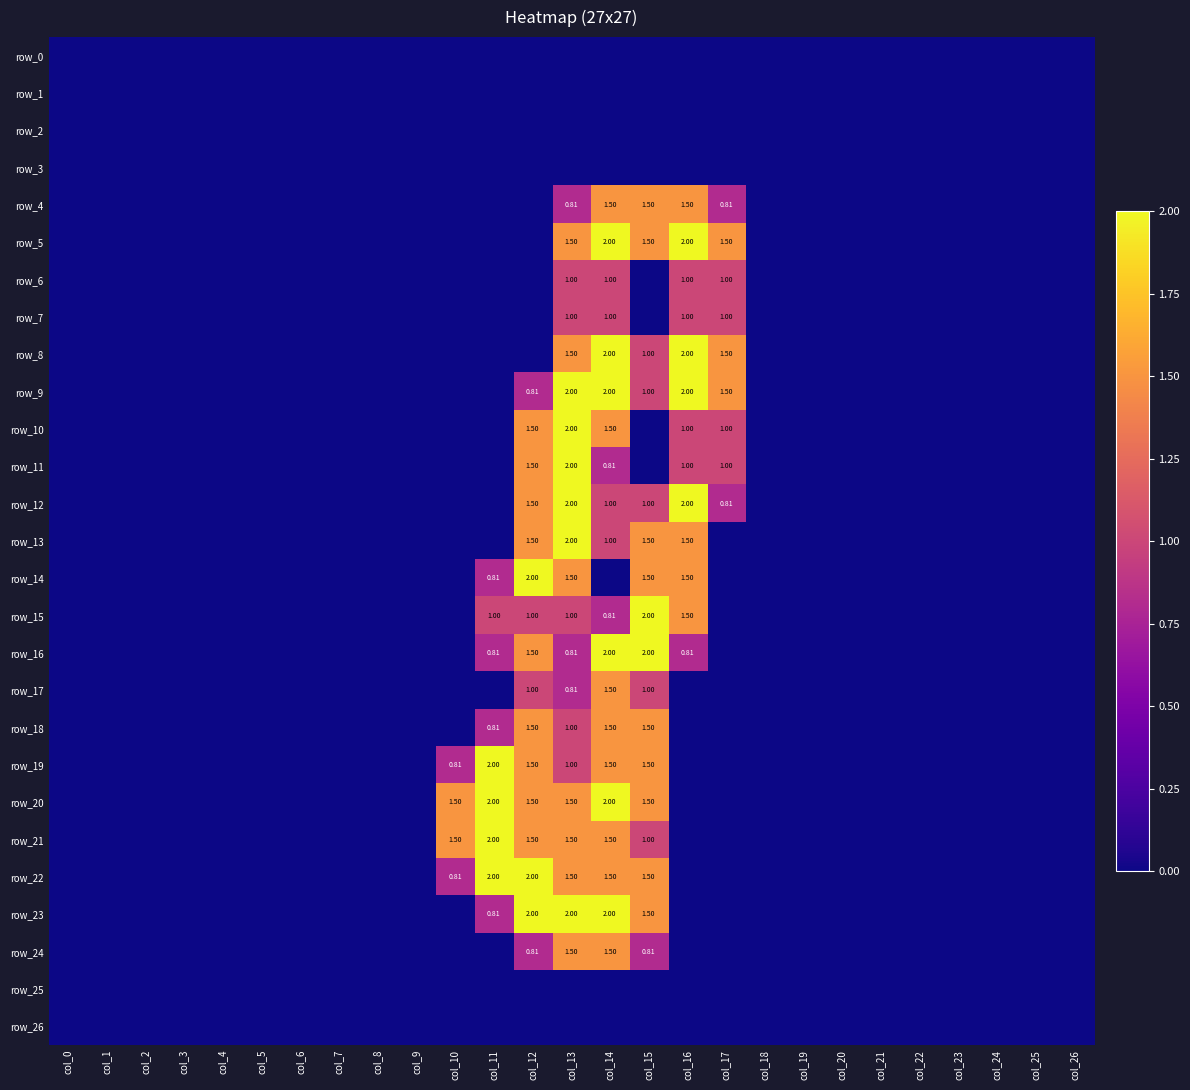

Reading left to right, list all the values displayed in this chart.

row_0: col_0=0.0	col_1=0.0	col_2=0.0	col_3=0.0	col_4=0.0	col_5=0.0	col_6=0.0	col_7=0.0	col_8=0.0	col_9=0.0	col_10=0.0	col_11=0.0	col_12=0.0	col_13=0.0	col_14=0.0	col_15=0.0	col_16=0.0	col_17=0.0	col_18=0.0	col_19=0.0	col_20=0.0	col_21=0.0	col_22=0.0	col_23=0.0	col_24=0.0	col_25=0.0	col_26=0.0
row_1: col_0=0.0	col_1=0.0	col_2=0.0	col_3=0.0	col_4=0.0	col_5=0.0	col_6=0.0	col_7=0.0	col_8=0.0	col_9=0.0	col_10=0.0	col_11=0.0	col_12=0.0	col_13=0.0	col_14=0.0	col_15=0.0	col_16=0.0	col_17=0.0	col_18=0.0	col_19=0.0	col_20=0.0	col_21=0.0	col_22=0.0	col_23=0.0	col_24=0.0	col_25=0.0	col_26=0.0
row_2: col_0=0.0	col_1=0.0	col_2=0.0	col_3=0.0	col_4=0.0	col_5=0.0	col_6=0.0	col_7=0.0	col_8=0.0	col_9=0.0	col_10=0.0	col_11=0.0	col_12=0.0	col_13=0.0	col_14=0.0	col_15=0.0	col_16=0.0	col_17=0.0	col_18=0.0	col_19=0.0	col_20=0.0	col_21=0.0	col_22=0.0	col_23=0.0	col_24=0.0	col_25=0.0	col_26=0.0
row_3: col_0=0.0	col_1=0.0	col_2=0.0	col_3=0.0	col_4=0.0	col_5=0.0	col_6=0.0	col_7=0.0	col_8=0.0	col_9=0.0	col_10=0.0	col_11=0.0	col_12=0.0	col_13=0.0	col_14=0.0	col_15=0.0	col_16=0.0	col_17=0.0	col_18=0.0	col_19=0.0	col_20=0.0	col_21=0.0	col_22=0.0	col_23=0.0	col_24=0.0	col_25=0.0	col_26=0.0
row_4: col_0=0.0	col_1=0.0	col_2=0.0	col_3=0.0	col_4=0.0	col_5=0.0	col_6=0.0	col_7=0.0	col_8=0.0	col_9=0.0	col_10=0.0	col_11=0.0	col_12=0.0	col_13=0.8	col_14=1.5	col_15=1.5	col_16=1.5	col_17=0.8	col_18=0.0	col_19=0.0	col_20=0.0	col_21=0.0	col_22=0.0	col_23=0.0	col_24=0.0	col_25=0.0	col_26=0.0
row_5: col_0=0.0	col_1=0.0	col_2=0.0	col_3=0.0	col_4=0.0	col_5=0.0	col_6=0.0	col_7=0.0	col_8=0.0	col_9=0.0	col_10=0.0	col_11=0.0	col_12=0.0	col_13=1.5	col_14=2.0	col_15=1.5	col_16=2.0	col_17=1.5	col_18=0.0	col_19=0.0	col_20=0.0	col_21=0.0	col_22=0.0	col_23=0.0	col_24=0.0	col_25=0.0	col_26=0.0
row_6: col_0=0.0	col_1=0.0	col_2=0.0	col_3=0.0	col_4=0.0	col_5=0.0	col_6=0.0	col_7=0.0	col_8=0.0	col_9=0.0	col_10=0.0	col_11=0.0	col_12=0.0	col_13=1.0	col_14=1.0	col_15=0.0	col_16=1.0	col_17=1.0	col_18=0.0	col_19=0.0	col_20=0.0	col_21=0.0	col_22=0.0	col_23=0.0	col_24=0.0	col_25=0.0	col_26=0.0
row_7: col_0=0.0	col_1=0.0	col_2=0.0	col_3=0.0	col_4=0.0	col_5=0.0	col_6=0.0	col_7=0.0	col_8=0.0	col_9=0.0	col_10=0.0	col_11=0.0	col_12=0.0	col_13=1.0	col_14=1.0	col_15=0.0	col_16=1.0	col_17=1.0	col_18=0.0	col_19=0.0	col_20=0.0	col_21=0.0	col_22=0.0	col_23=0.0	col_24=0.0	col_25=0.0	col_26=0.0
row_8: col_0=0.0	col_1=0.0	col_2=0.0	col_3=0.0	col_4=0.0	col_5=0.0	col_6=0.0	col_7=0.0	col_8=0.0	col_9=0.0	col_10=0.0	col_11=0.0	col_12=0.0	col_13=1.5	col_14=2.0	col_15=1.0	col_16=2.0	col_17=1.5	col_18=0.0	col_19=0.0	col_20=0.0	col_21=0.0	col_22=0.0	col_23=0.0	col_24=0.0	col_25=0.0	col_26=0.0
row_9: col_0=0.0	col_1=0.0	col_2=0.0	col_3=0.0	col_4=0.0	col_5=0.0	col_6=0.0	col_7=0.0	col_8=0.0	col_9=0.0	col_10=0.0	col_11=0.0	col_12=0.8	col_13=2.0	col_14=2.0	col_15=1.0	col_16=2.0	col_17=1.5	col_18=0.0	col_19=0.0	col_20=0.0	col_21=0.0	col_22=0.0	col_23=0.0	col_24=0.0	col_25=0.0	col_26=0.0
row_10: col_0=0.0	col_1=0.0	col_2=0.0	col_3=0.0	col_4=0.0	col_5=0.0	col_6=0.0	col_7=0.0	col_8=0.0	col_9=0.0	col_10=0.0	col_11=0.0	col_12=1.5	col_13=2.0	col_14=1.5	col_15=0.0	col_16=1.0	col_17=1.0	col_18=0.0	col_19=0.0	col_20=0.0	col_21=0.0	col_22=0.0	col_23=0.0	col_24=0.0	col_25=0.0	col_26=0.0
row_11: col_0=0.0	col_1=0.0	col_2=0.0	col_3=0.0	col_4=0.0	col_5=0.0	col_6=0.0	col_7=0.0	col_8=0.0	col_9=0.0	col_10=0.0	col_11=0.0	col_12=1.5	col_13=2.0	col_14=0.8	col_15=0.0	col_16=1.0	col_17=1.0	col_18=0.0	col_19=0.0	col_20=0.0	col_21=0.0	col_22=0.0	col_23=0.0	col_24=0.0	col_25=0.0	col_26=0.0
row_12: col_0=0.0	col_1=0.0	col_2=0.0	col_3=0.0	col_4=0.0	col_5=0.0	col_6=0.0	col_7=0.0	col_8=0.0	col_9=0.0	col_10=0.0	col_11=0.0	col_12=1.5	col_13=2.0	col_14=1.0	col_15=1.0	col_16=2.0	col_17=0.8	col_18=0.0	col_19=0.0	col_20=0.0	col_21=0.0	col_22=0.0	col_23=0.0	col_24=0.0	col_25=0.0	col_26=0.0
row_13: col_0=0.0	col_1=0.0	col_2=0.0	col_3=0.0	col_4=0.0	col_5=0.0	col_6=0.0	col_7=0.0	col_8=0.0	col_9=0.0	col_10=0.0	col_11=0.0	col_12=1.5	col_13=2.0	col_14=1.0	col_15=1.5	col_16=1.5	col_17=0.0	col_18=0.0	col_19=0.0	col_20=0.0	col_21=0.0	col_22=0.0	col_23=0.0	col_24=0.0	col_25=0.0	col_26=0.0
row_14: col_0=0.0	col_1=0.0	col_2=0.0	col_3=0.0	col_4=0.0	col_5=0.0	col_6=0.0	col_7=0.0	col_8=0.0	col_9=0.0	col_10=0.0	col_11=0.8	col_12=2.0	col_13=1.5	col_14=0.0	col_15=1.5	col_16=1.5	col_17=0.0	col_18=0.0	col_19=0.0	col_20=0.0	col_21=0.0	col_22=0.0	col_23=0.0	col_24=0.0	col_25=0.0	col_26=0.0
row_15: col_0=0.0	col_1=0.0	col_2=0.0	col_3=0.0	col_4=0.0	col_5=0.0	col_6=0.0	col_7=0.0	col_8=0.0	col_9=0.0	col_10=0.0	col_11=1.0	col_12=1.0	col_13=1.0	col_14=0.8	col_15=2.0	col_16=1.5	col_17=0.0	col_18=0.0	col_19=0.0	col_20=0.0	col_21=0.0	col_22=0.0	col_23=0.0	col_24=0.0	col_25=0.0	col_26=0.0
row_16: col_0=0.0	col_1=0.0	col_2=0.0	col_3=0.0	col_4=0.0	col_5=0.0	col_6=0.0	col_7=0.0	col_8=0.0	col_9=0.0	col_10=0.0	col_11=0.8	col_12=1.5	col_13=0.8	col_14=2.0	col_15=2.0	col_16=0.8	col_17=0.0	col_18=0.0	col_19=0.0	col_20=0.0	col_21=0.0	col_22=0.0	col_23=0.0	col_24=0.0	col_25=0.0	col_26=0.0
row_17: col_0=0.0	col_1=0.0	col_2=0.0	col_3=0.0	col_4=0.0	col_5=0.0	col_6=0.0	col_7=0.0	col_8=0.0	col_9=0.0	col_10=0.0	col_11=0.0	col_12=1.0	col_13=0.8	col_14=1.5	col_15=1.0	col_16=0.0	col_17=0.0	col_18=0.0	col_19=0.0	col_20=0.0	col_21=0.0	col_22=0.0	col_23=0.0	col_24=0.0	col_25=0.0	col_26=0.0
row_18: col_0=0.0	col_1=0.0	col_2=0.0	col_3=0.0	col_4=0.0	col_5=0.0	col_6=0.0	col_7=0.0	col_8=0.0	col_9=0.0	col_10=0.0	col_11=0.8	col_12=1.5	col_13=1.0	col_14=1.5	col_15=1.5	col_16=0.0	col_17=0.0	col_18=0.0	col_19=0.0	col_20=0.0	col_21=0.0	col_22=0.0	col_23=0.0	col_24=0.0	col_25=0.0	col_26=0.0
row_19: col_0=0.0	col_1=0.0	col_2=0.0	col_3=0.0	col_4=0.0	col_5=0.0	col_6=0.0	col_7=0.0	col_8=0.0	col_9=0.0	col_10=0.8	col_11=2.0	col_12=1.5	col_13=1.0	col_14=1.5	col_15=1.5	col_16=0.0	col_17=0.0	col_18=0.0	col_19=0.0	col_20=0.0	col_21=0.0	col_22=0.0	col_23=0.0	col_24=0.0	col_25=0.0	col_26=0.0
row_20: col_0=0.0	col_1=0.0	col_2=0.0	col_3=0.0	col_4=0.0	col_5=0.0	col_6=0.0	col_7=0.0	col_8=0.0	col_9=0.0	col_10=1.5	col_11=2.0	col_12=1.5	col_13=1.5	col_14=2.0	col_15=1.5	col_16=0.0	col_17=0.0	col_18=0.0	col_19=0.0	col_20=0.0	col_21=0.0	col_22=0.0	col_23=0.0	col_24=0.0	col_25=0.0	col_26=0.0
row_21: col_0=0.0	col_1=0.0	col_2=0.0	col_3=0.0	col_4=0.0	col_5=0.0	col_6=0.0	col_7=0.0	col_8=0.0	col_9=0.0	col_10=1.5	col_11=2.0	col_12=1.5	col_13=1.5	col_14=1.5	col_15=1.0	col_16=0.0	col_17=0.0	col_18=0.0	col_19=0.0	col_20=0.0	col_21=0.0	col_22=0.0	col_23=0.0	col_24=0.0	col_25=0.0	col_26=0.0
row_22: col_0=0.0	col_1=0.0	col_2=0.0	col_3=0.0	col_4=0.0	col_5=0.0	col_6=0.0	col_7=0.0	col_8=0.0	col_9=0.0	col_10=0.8	col_11=2.0	col_12=2.0	col_13=1.5	col_14=1.5	col_15=1.5	col_16=0.0	col_17=0.0	col_18=0.0	col_19=0.0	col_20=0.0	col_21=0.0	col_22=0.0	col_23=0.0	col_24=0.0	col_25=0.0	col_26=0.0
row_23: col_0=0.0	col_1=0.0	col_2=0.0	col_3=0.0	col_4=0.0	col_5=0.0	col_6=0.0	col_7=0.0	col_8=0.0	col_9=0.0	col_10=0.0	col_11=0.8	col_12=2.0	col_13=2.0	col_14=2.0	col_15=1.5	col_16=0.0	col_17=0.0	col_18=0.0	col_19=0.0	col_20=0.0	col_21=0.0	col_22=0.0	col_23=0.0	col_24=0.0	col_25=0.0	col_26=0.0
row_24: col_0=0.0	col_1=0.0	col_2=0.0	col_3=0.0	col_4=0.0	col_5=0.0	col_6=0.0	col_7=0.0	col_8=0.0	col_9=0.0	col_10=0.0	col_11=0.0	col_12=0.8	col_13=1.5	col_14=1.5	col_15=0.8	col_16=0.0	col_17=0.0	col_18=0.0	col_19=0.0	col_20=0.0	col_21=0.0	col_22=0.0	col_23=0.0	col_24=0.0	col_25=0.0	col_26=0.0
row_25: col_0=0.0	col_1=0.0	col_2=0.0	col_3=0.0	col_4=0.0	col_5=0.0	col_6=0.0	col_7=0.0	col_8=0.0	col_9=0.0	col_10=0.0	col_11=0.0	col_12=0.0	col_13=0.0	col_14=0.0	col_15=0.0	col_16=0.0	col_17=0.0	col_18=0.0	col_19=0.0	col_20=0.0	col_21=0.0	col_22=0.0	col_23=0.0	col_24=0.0	col_25=0.0	col_26=0.0
row_26: col_0=0.0	col_1=0.0	col_2=0.0	col_3=0.0	col_4=0.0	col_5=0.0	col_6=0.0	col_7=0.0	col_8=0.0	col_9=0.0	col_10=0.0	col_11=0.0	col_12=0.0	col_13=0.0	col_14=0.0	col_15=0.0	col_16=0.0	col_17=0.0	col_18=0.0	col_19=0.0	col_20=0.0	col_21=0.0	col_22=0.0	col_23=0.0	col_24=0.0	col_25=0.0	col_26=0.0